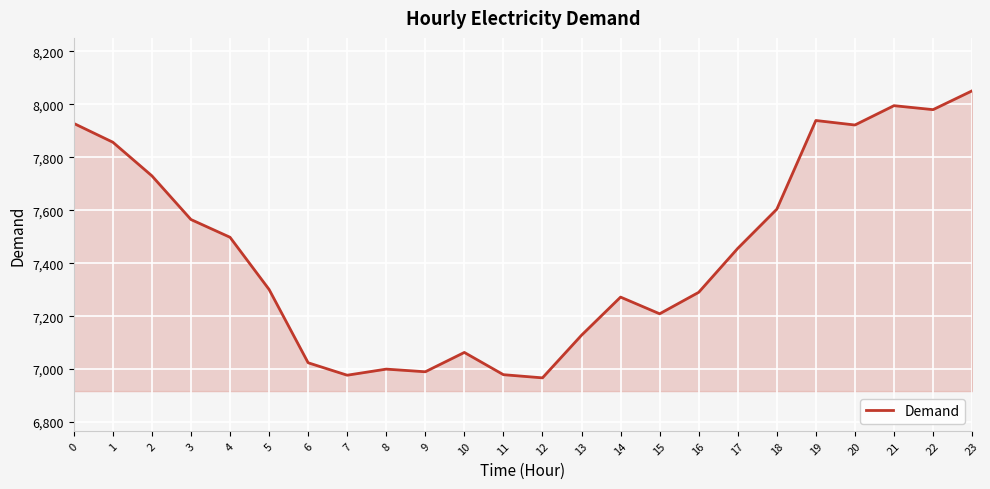

Approximately how many times larger is the value at 12 compared to 20?

0.9